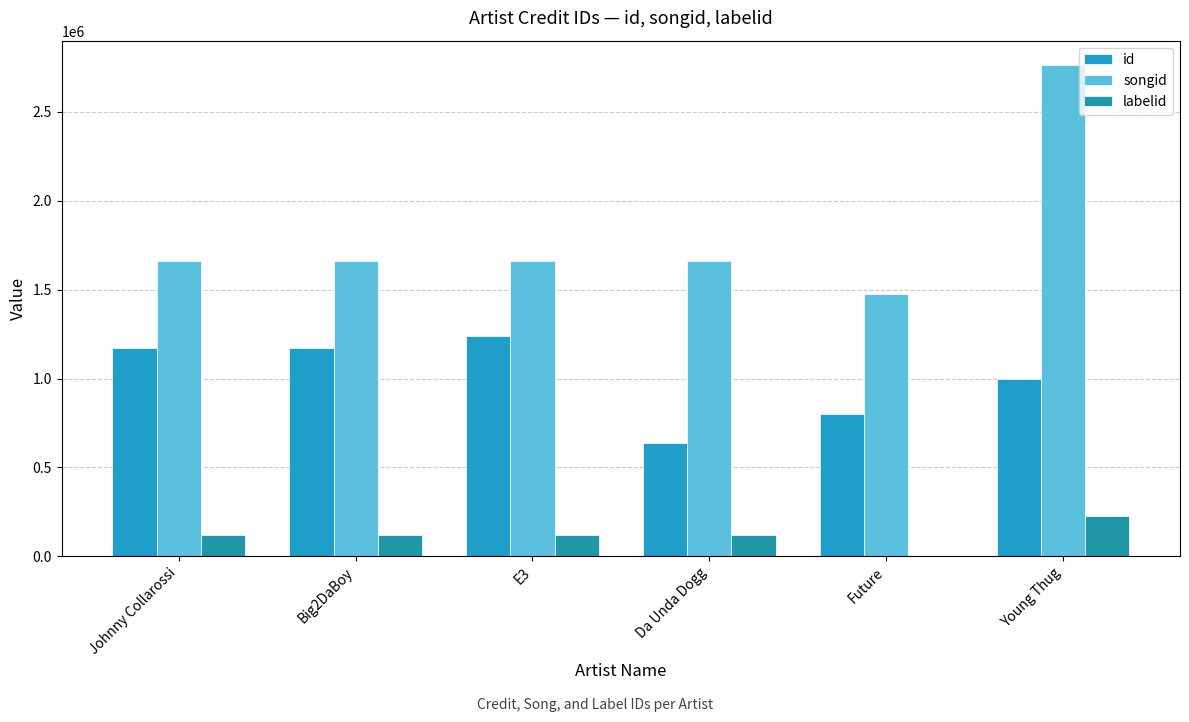

What is the average value of the songid series?

1812226